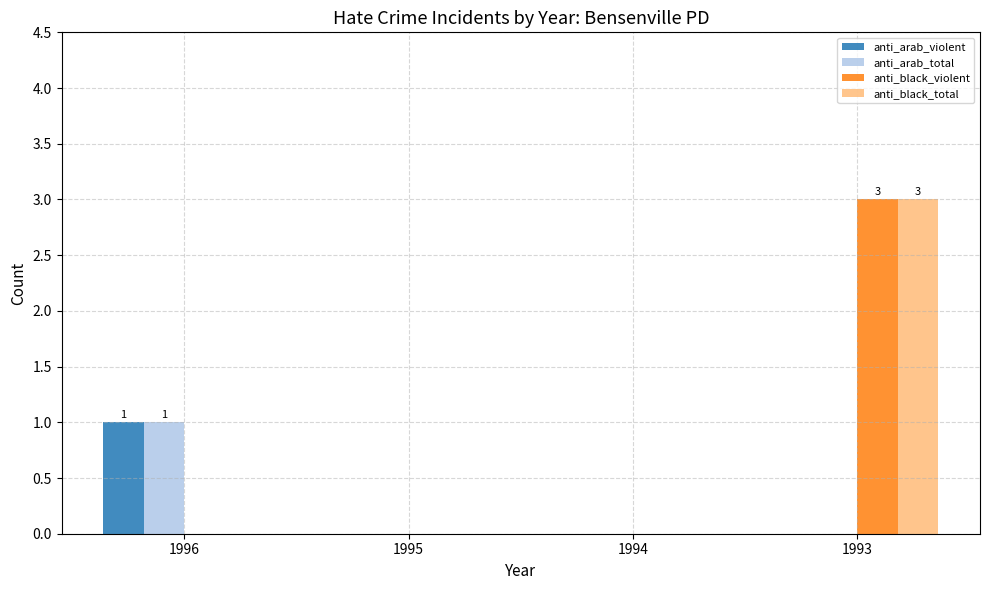

Does the chart contain stacked bars?

No